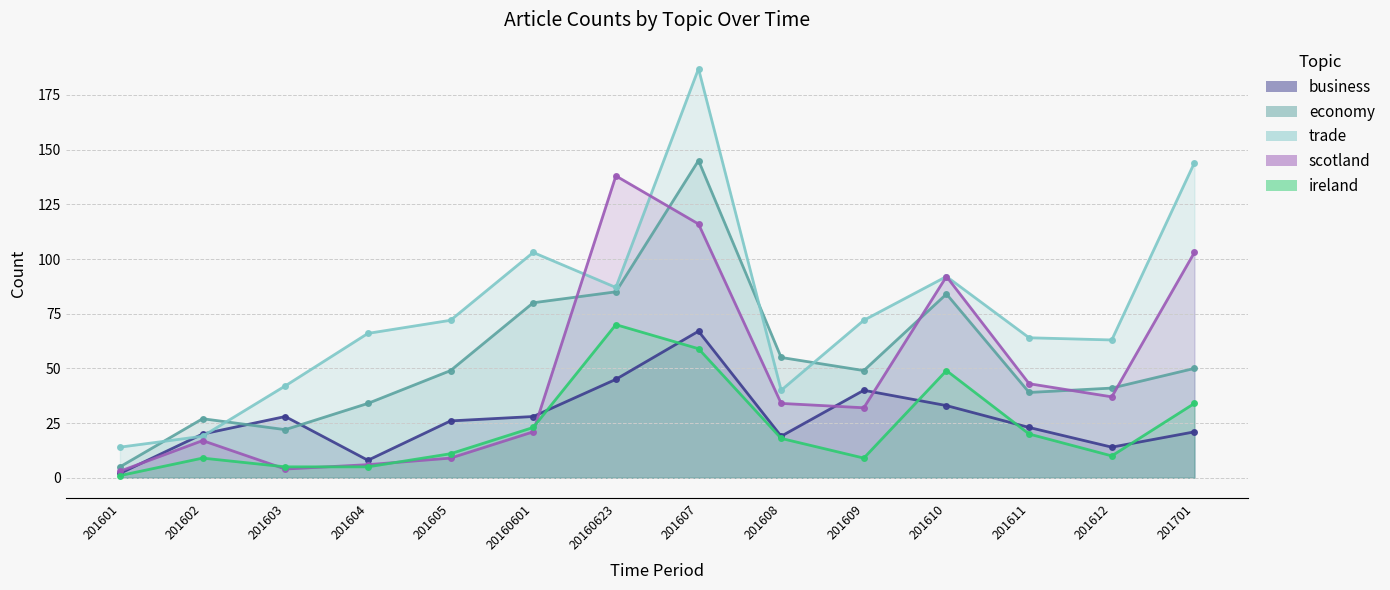

Which series has the largest range (max minus min)?

trade